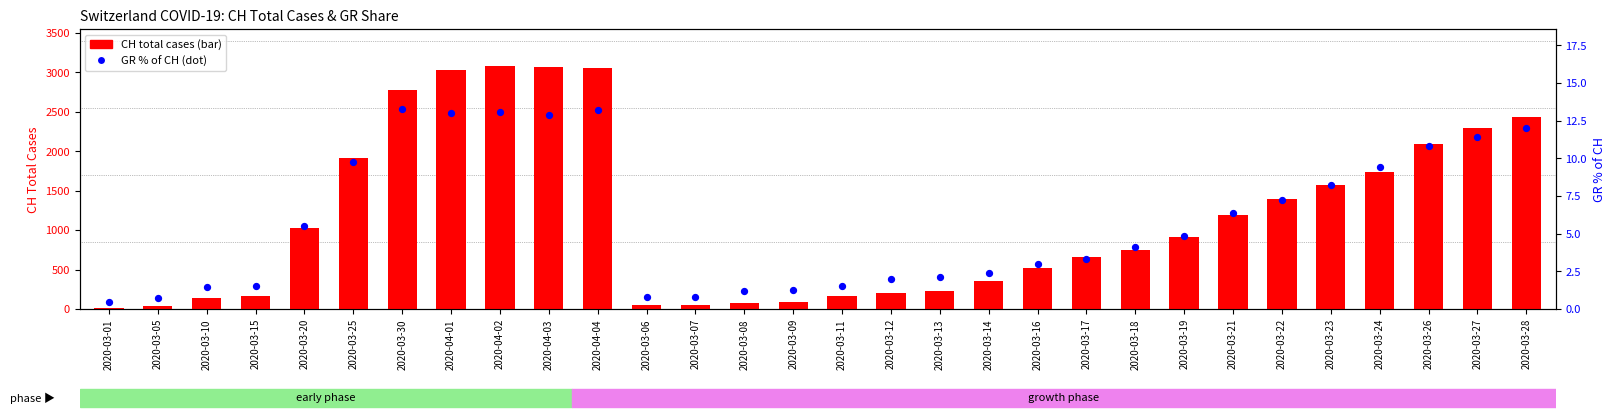

Which series has the largest total across all categories?

CH total cases